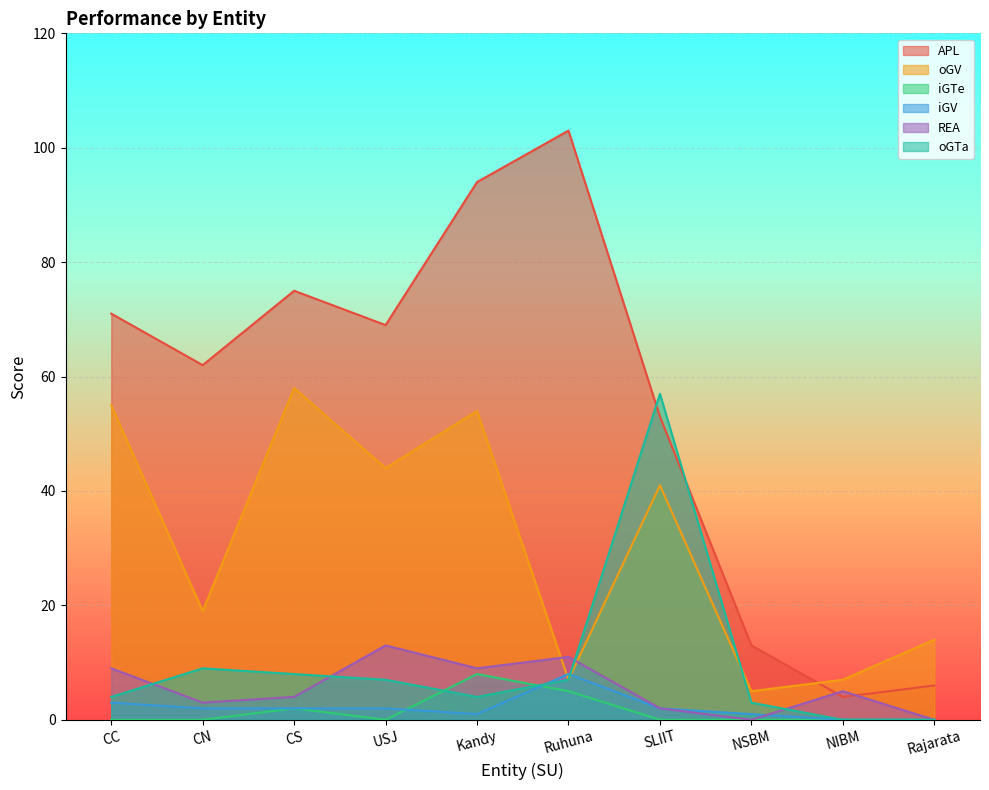

What are all the series names shown in the legend?

APL, oGV, iGTe, iGV, REA, oGTa